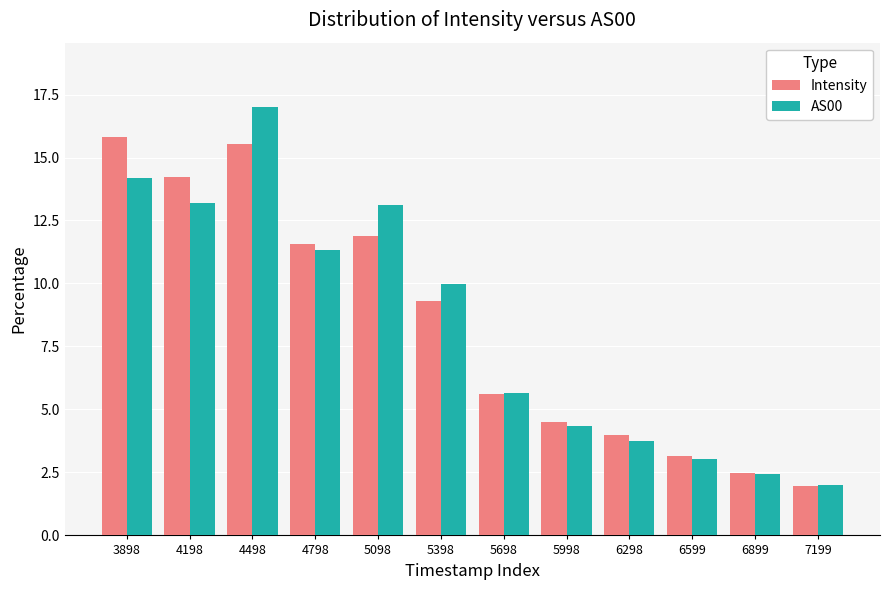

How many groups of bars are there?

12